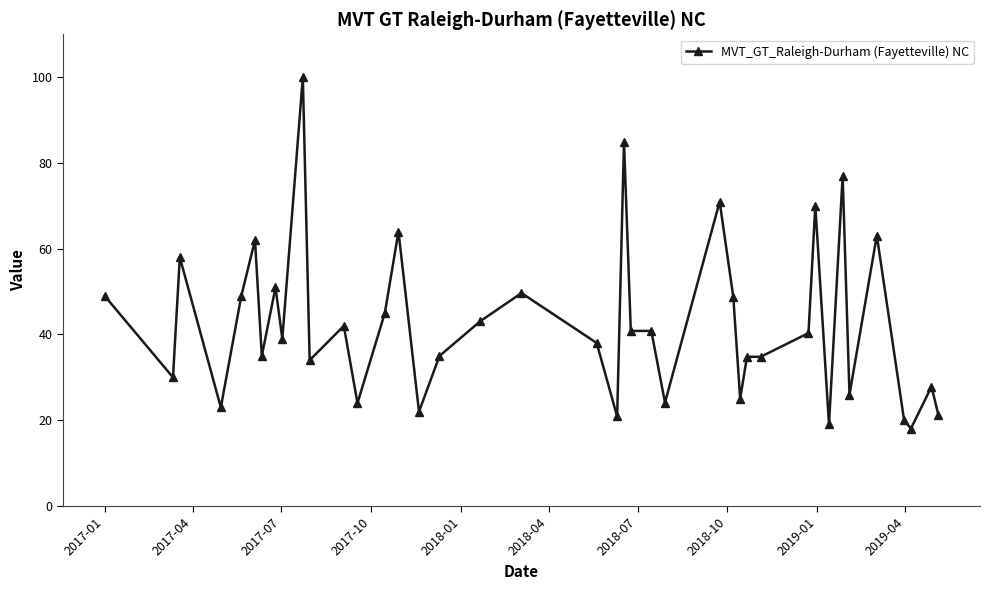

What is the maximum value shown in the chart?

100.0